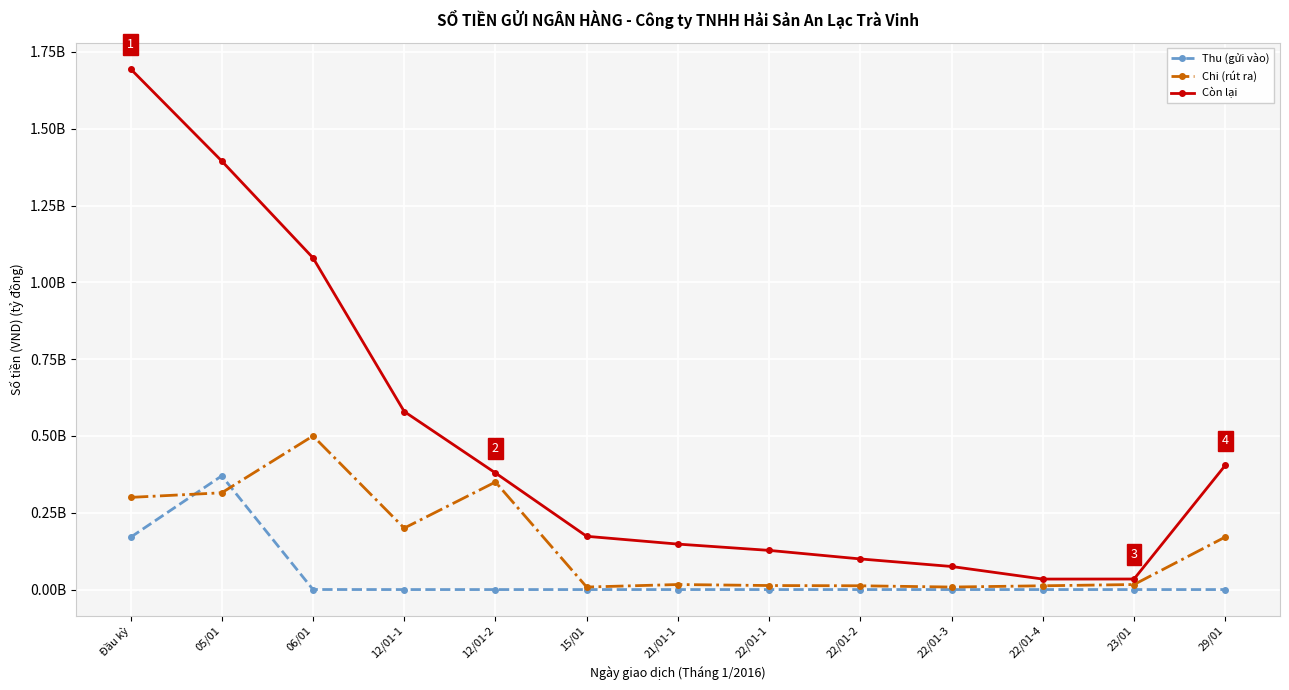

The value of Còn lại at Đầu kỳ is 0.8. True or false?

False